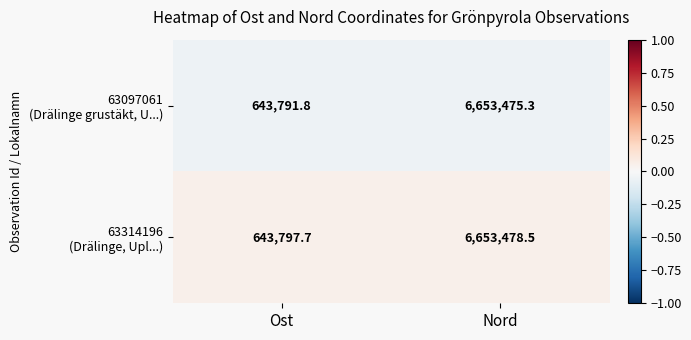

What is the difference between the highest and lowest values at Nord?

3.2